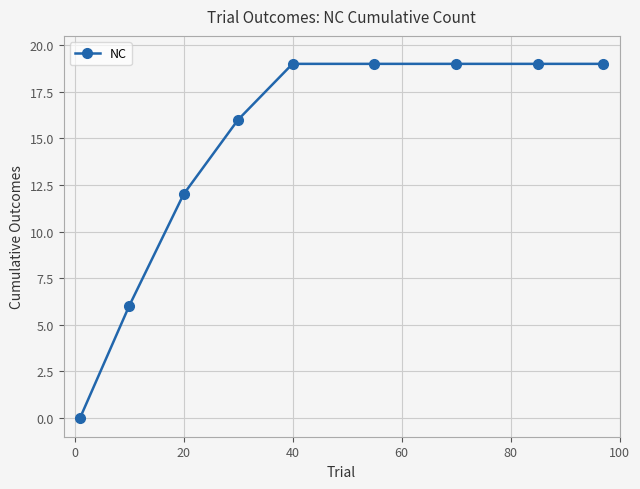

What is the value of the 4th point from the left?

16